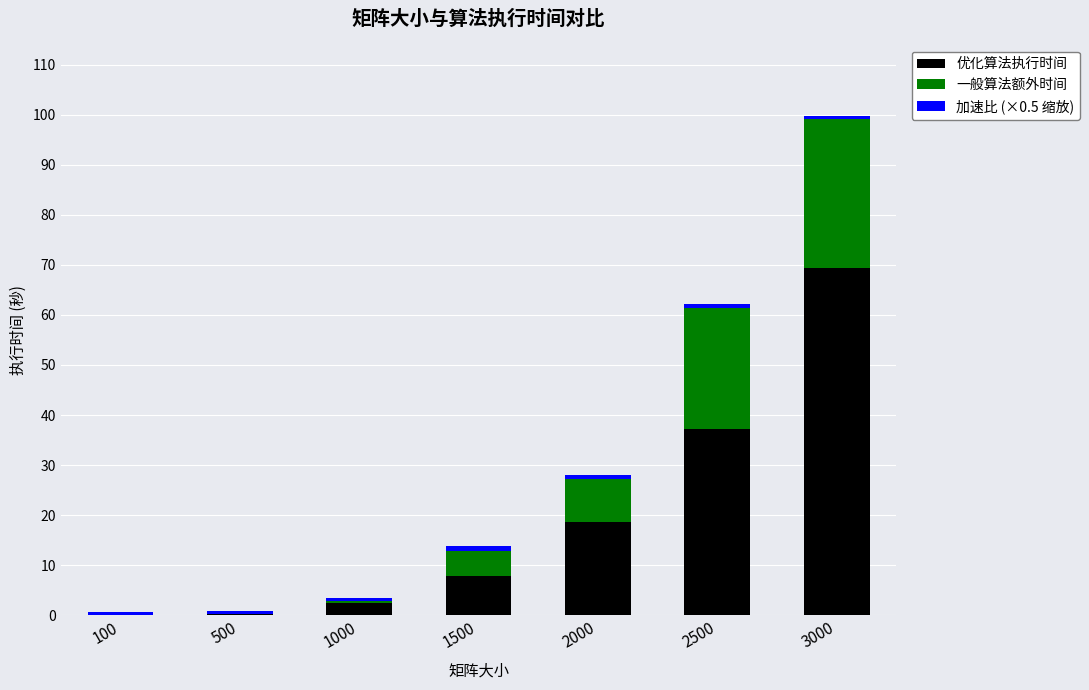

What is the sum of all 优化算法执行时间 values?

135.8